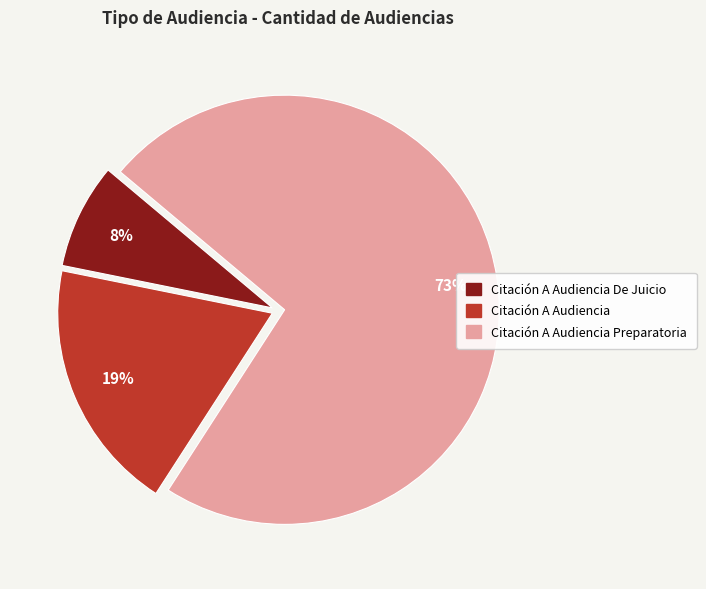

Is there any slice that represents more than half of the pie?

Yes